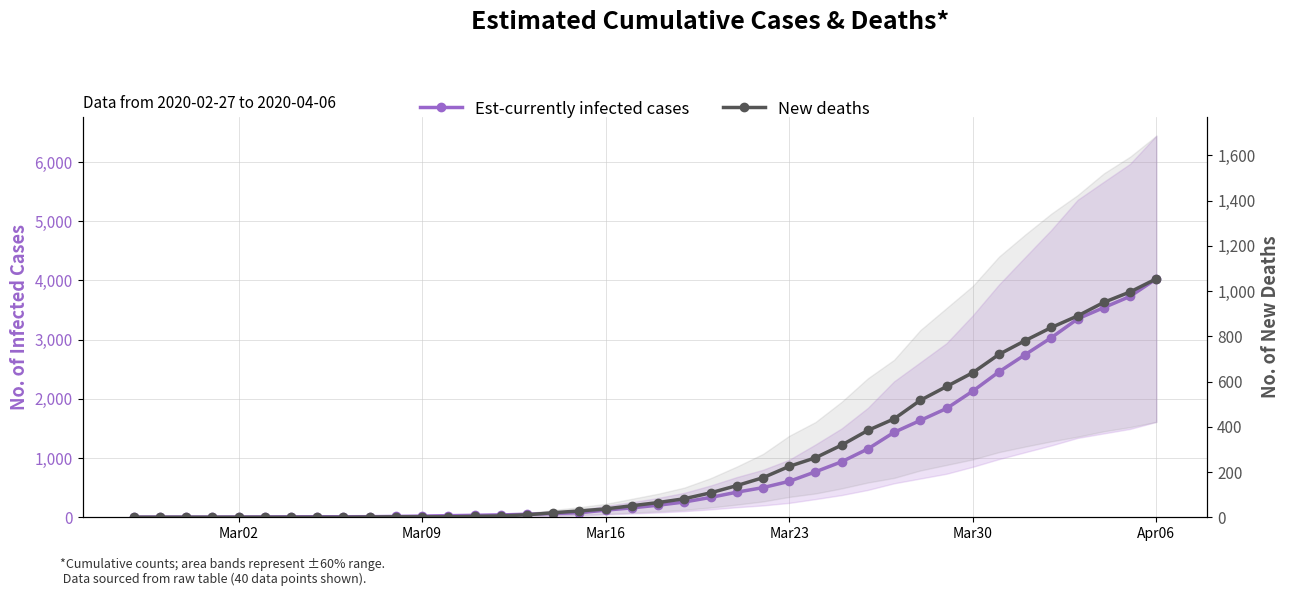

Reading left to right, list all the values displayed in this chart.

Est-currently infected cases: 3	4	4	4	5	6	8	9	9	10	14	20	27	33	40	50	63	77	121	159	204	258	335	424	501	607	768	938	1155	1435	1636	1838	2131	2457	2747	3035	3351	3542	3731	4028
New deaths: 0	0	0	0	0	0	0	0	0	1	2	2	2	4	6	11	20	28	37	51	65	82	108	140	175	225	263	319	384	435	517	578	639	720	781	839	890	950	996	1054